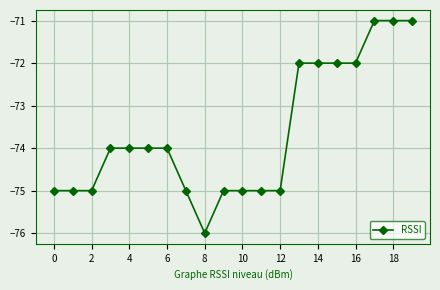

Reading right to left, list all the values displayed in this chart.

-71	-71	-71	-72	-72	-72	-72	-75	-75	-75	-75	-76	-75	-74	-74	-74	-74	-75	-75	-75